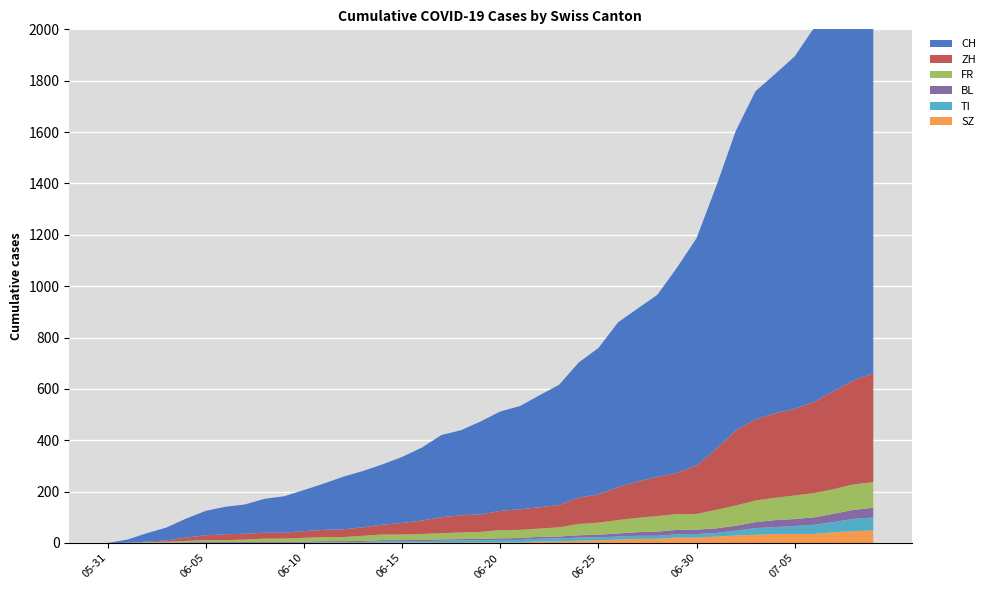

Reading right to left, transcribe all the data shown in this chart.

CH: 1743	1651	1549	1458	1373	1321	1278	1166	1023	885	799	709	674	641	570	526	468	436	402	387	362	331	320	284	257	235	219	205	180	160	142	132	114	107	95	74	50	33	12	0
ZH: 424	405	382	356	337	329	316	293	237	189	161	152	141	129	110	103	87	83	80	75	68	67	62	52	45	38	33	30	28	26	23	23	23	23	19	13	5	2	0	0
FR: 100	99	96	94	92	87	84	79	72	61	61	61	56	52	47	44	36	32	32	32	27	26	24	23	22	22	20	16	16	15	13	13	9	7	7	5	3	2	0	0
BL: 38	35	32	29	27	27	23	19	18	17	17	16	14	12	10	9	7	7	7	6	5	5	5	5	4	4	4	4	4	4	3	3	3	3	3	2	2	1	1	0
TI: 50	48	40	36	31	27	26	19	14	14	13	12	12	12	12	12	12	11	10	10	9	9	8	6	6	6	3	2	2	1	1	1	1	1	1	1	0	0	0	0
SZ: 49	46	42	35	35	35	32	29	25	21	21	16	16	13	10	9	6	6	2	2	2	1	1	1	1	1	1	1	1	0	0	0	0	0	0	0	0	0	0	0